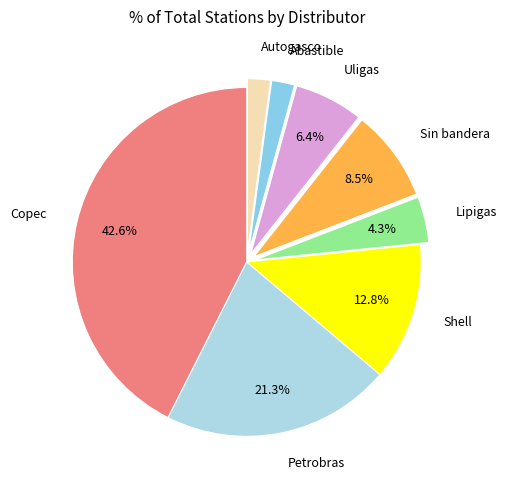

How many slices are in this pie chart?

8